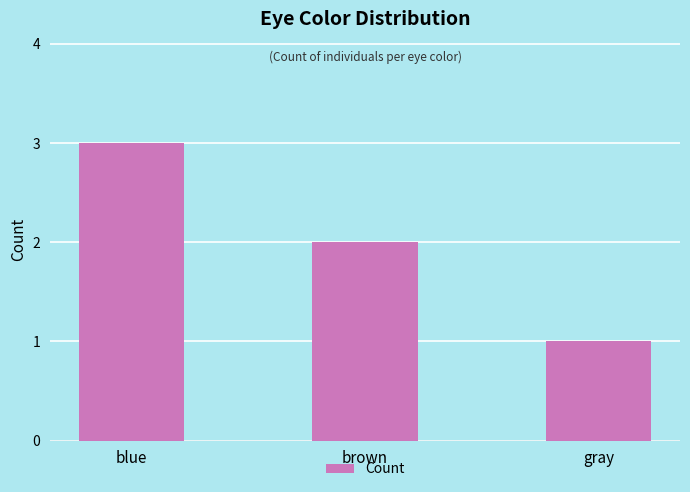

What is the sum of the values at blue and gray?

4